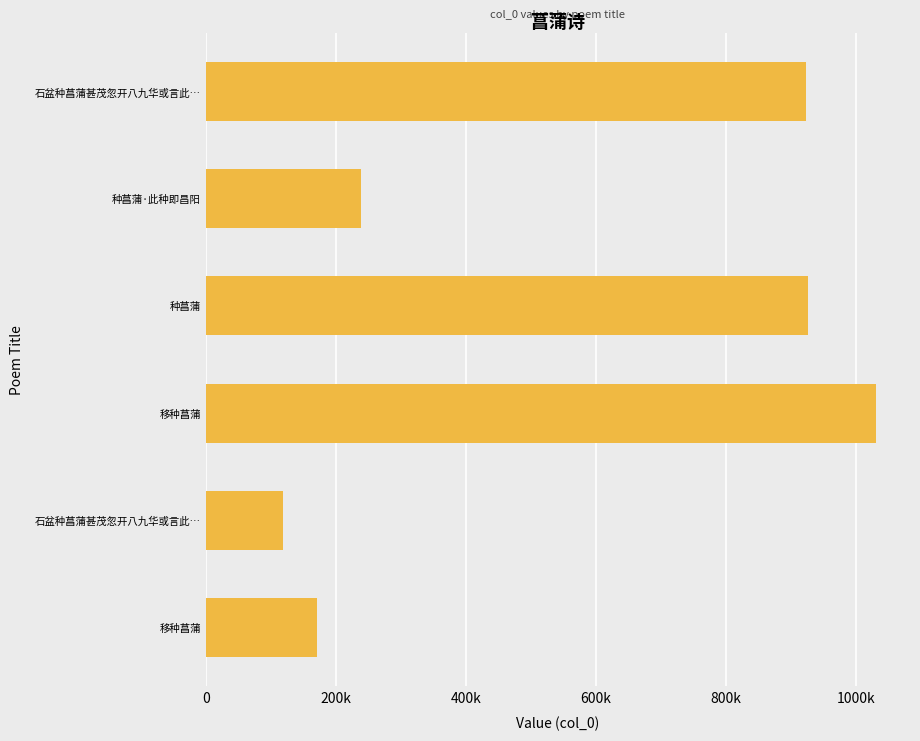

Does the chart contain any negative values?

No